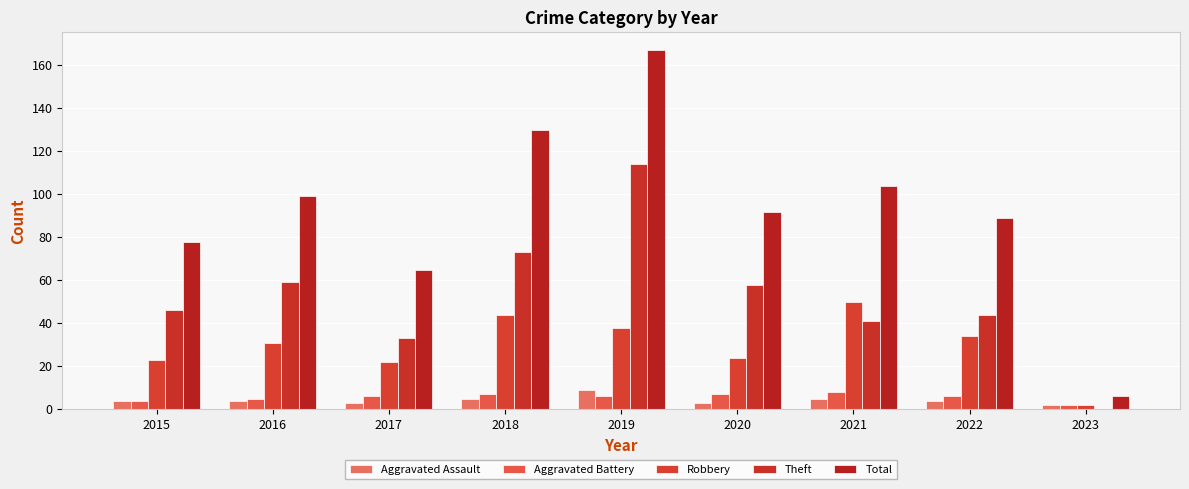

Between 2018 and 2019, which series saw the biggest shift?

Theft